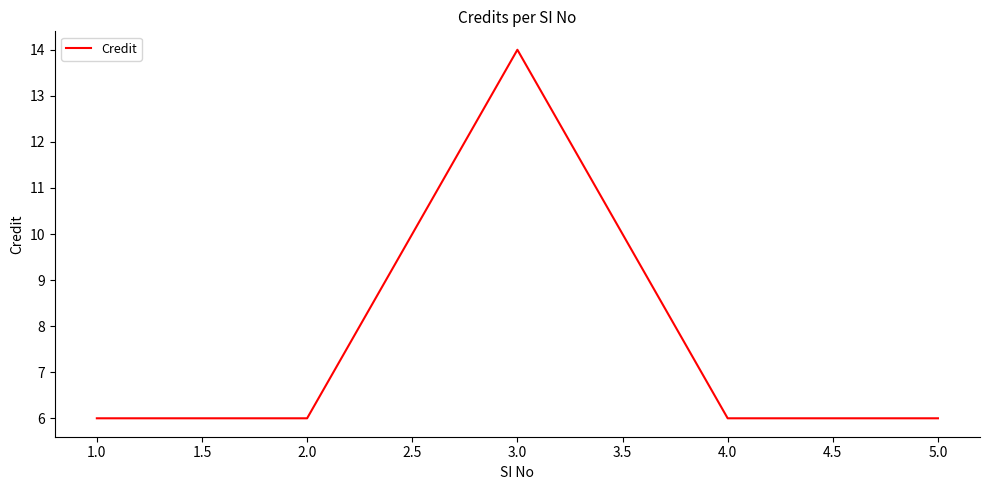

Which label corresponds to the largest value in the chart?

3.0